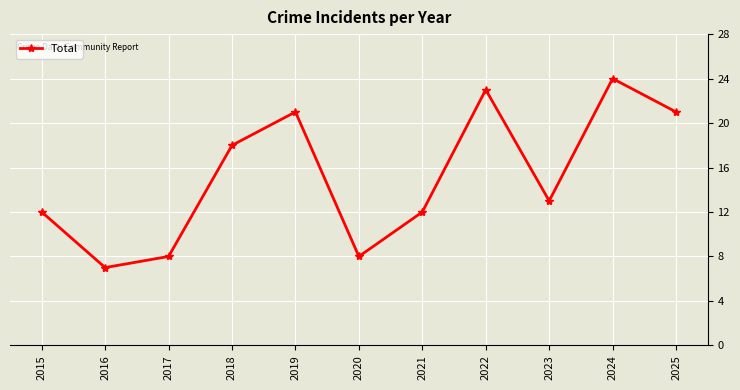

True or false: the data has more than 2 interior local peaks.

True